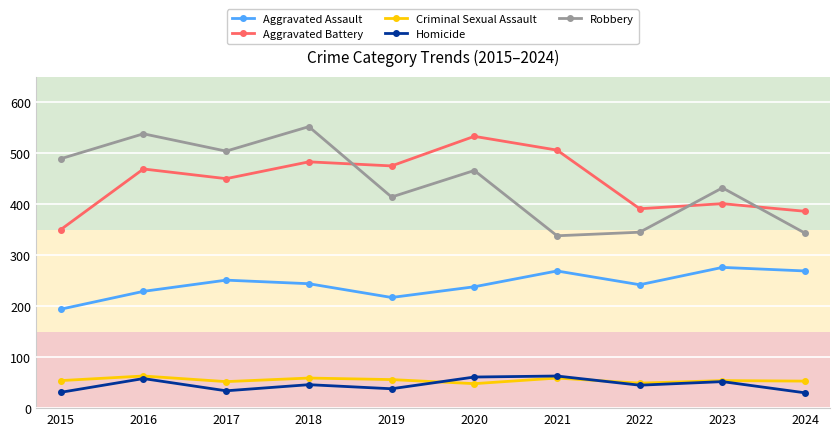

True or false: Robbery and Aggravated Assault cross at least once.

False